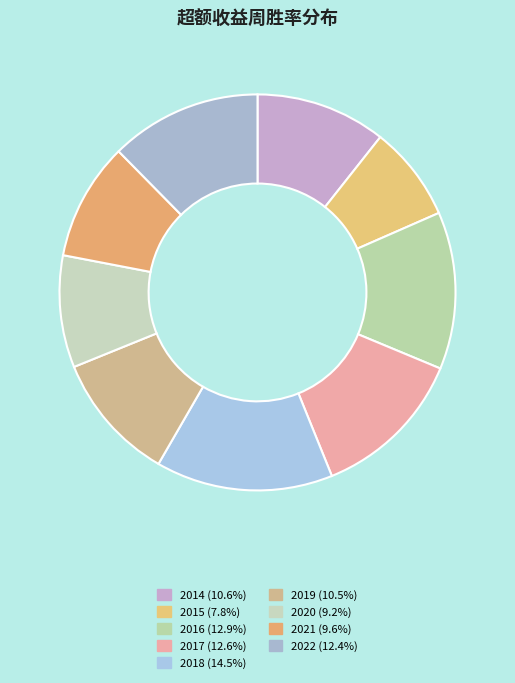

Count the number of slices in the pie.

9